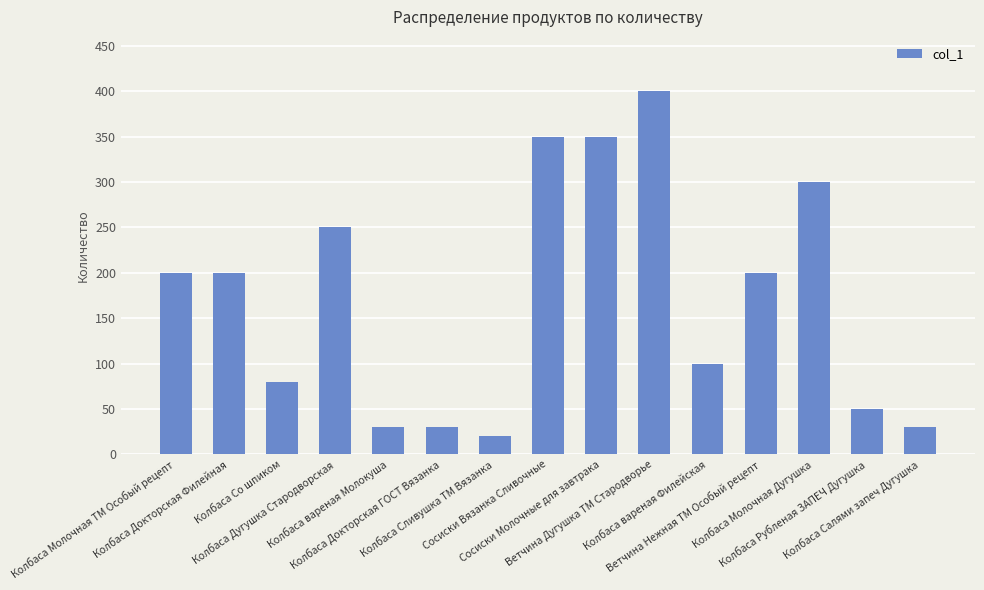

True or false: the data shows 350 at Сосиски Вязанка Сливочные.

True